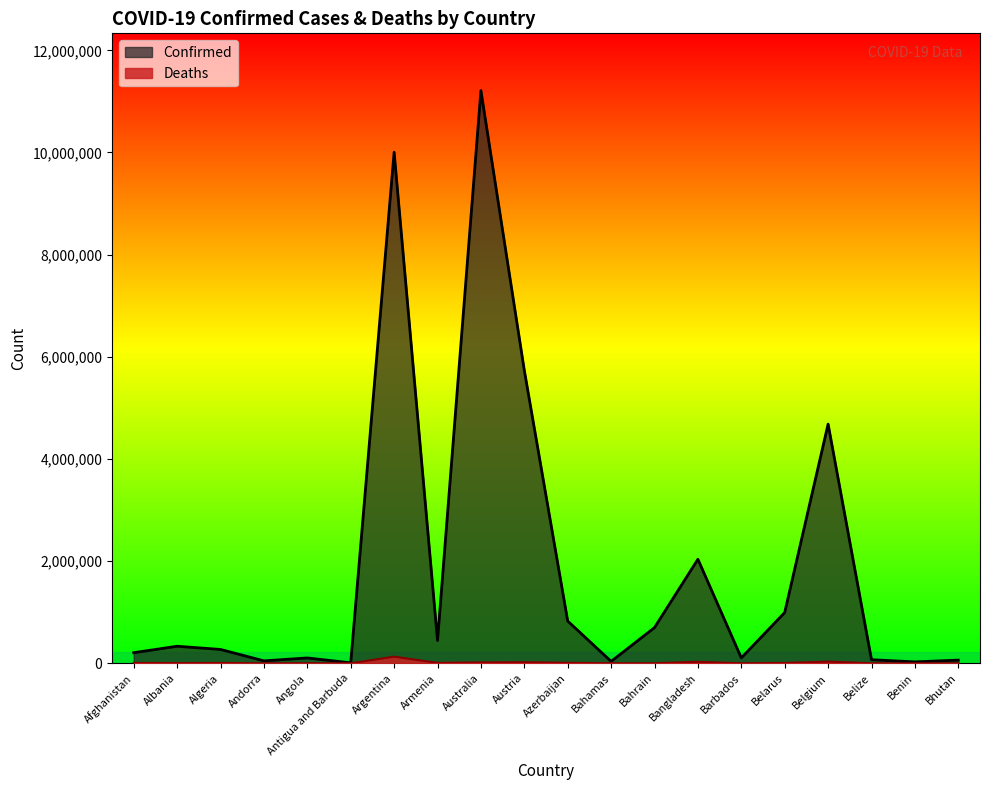

True or false: Deaths and Confirmed intersect in this chart.

False